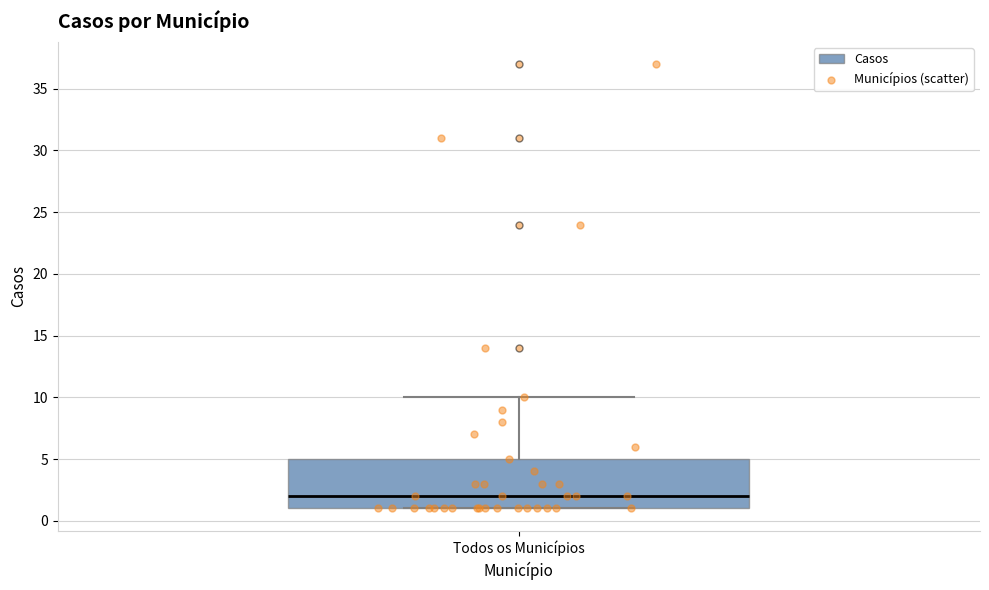

Read this box plot against the y-axis: the position of the median line, the range covered by the box, and the ends of both whiskers. The values are not printed on the chart, so give them approximately, as read against the axis.

median 2, box 1 to 5, whiskers 1 to 10